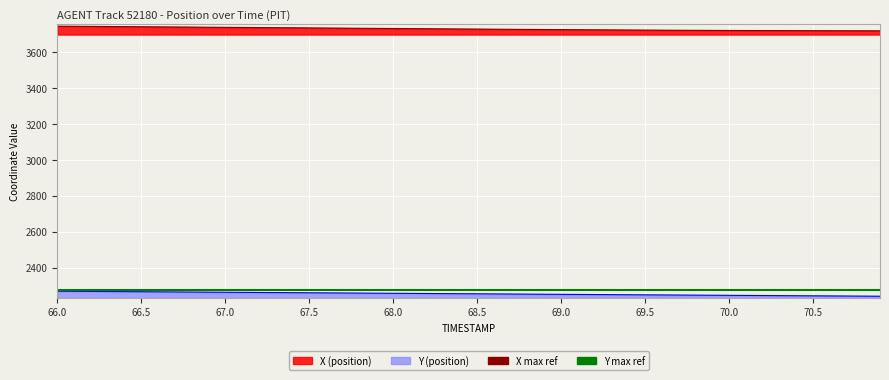

Is the value of Y max ref at 66.0 greater than the value of X max ref at 66.5?

No